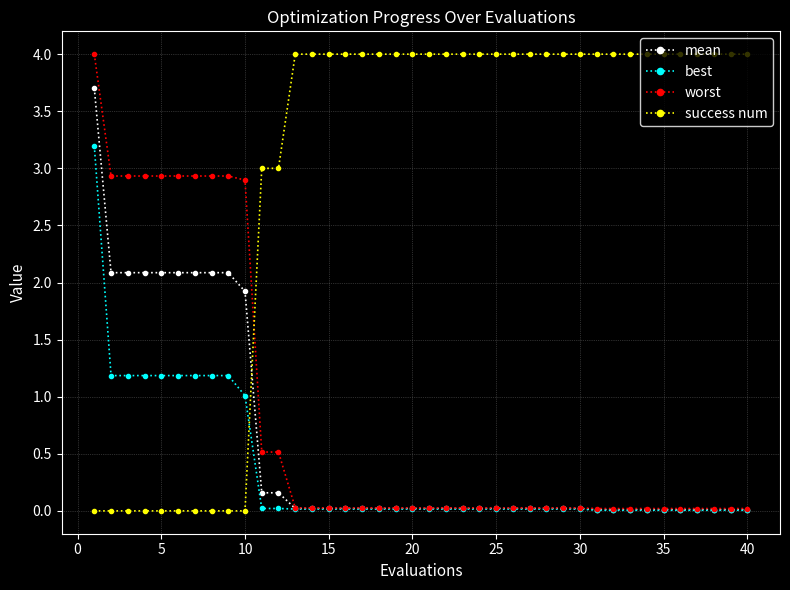

Which series ends up on top after the final intersection of success num and mean?

success num